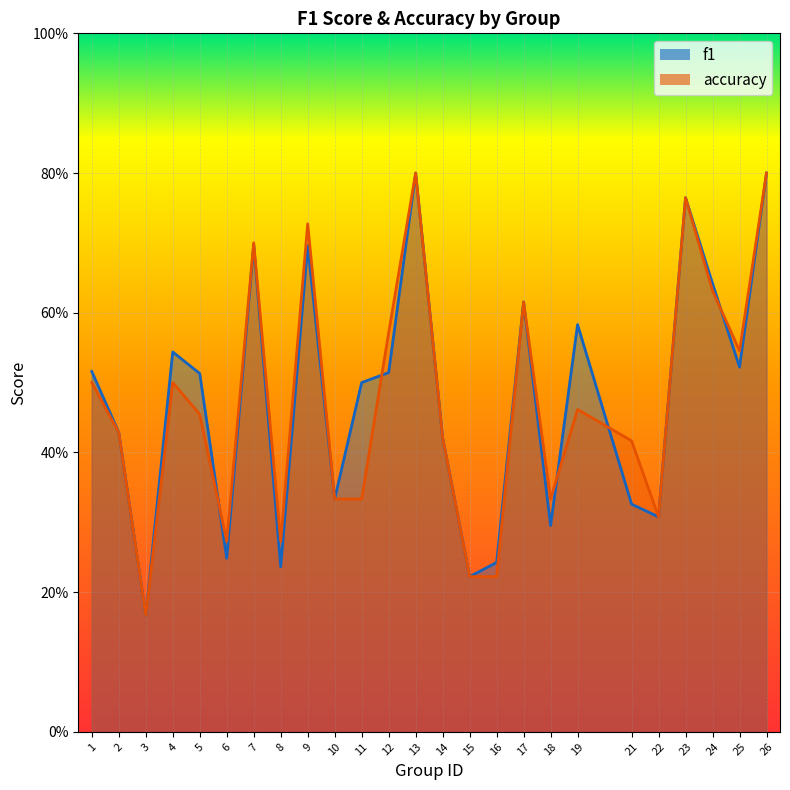

What is the difference between the accuracy values at 15 and 18?

0.1